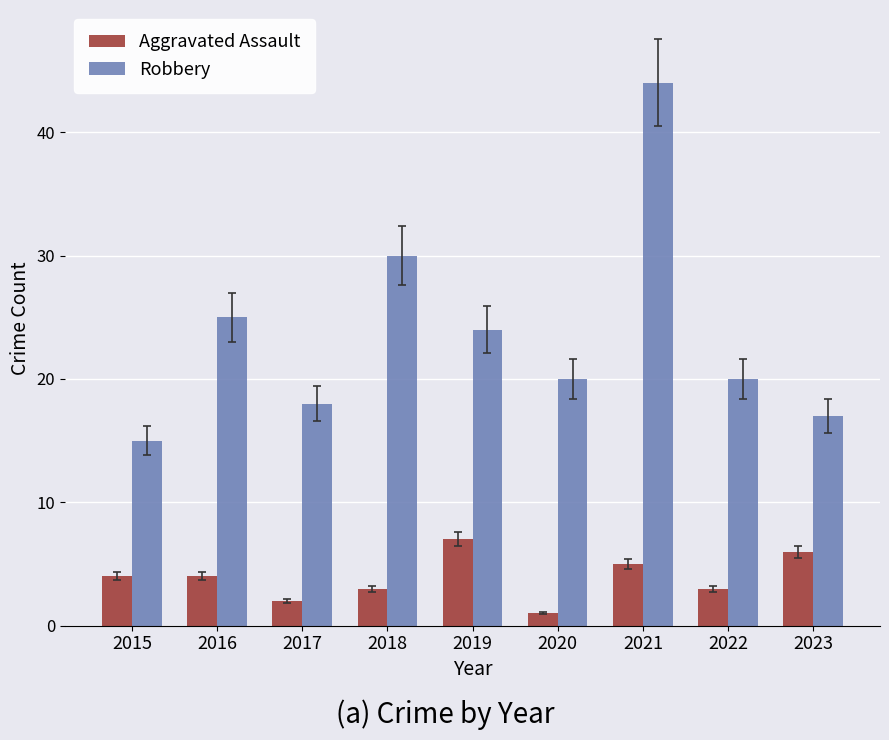

What is the value of the Aggravated Assault bar at the 2nd from the left?

4